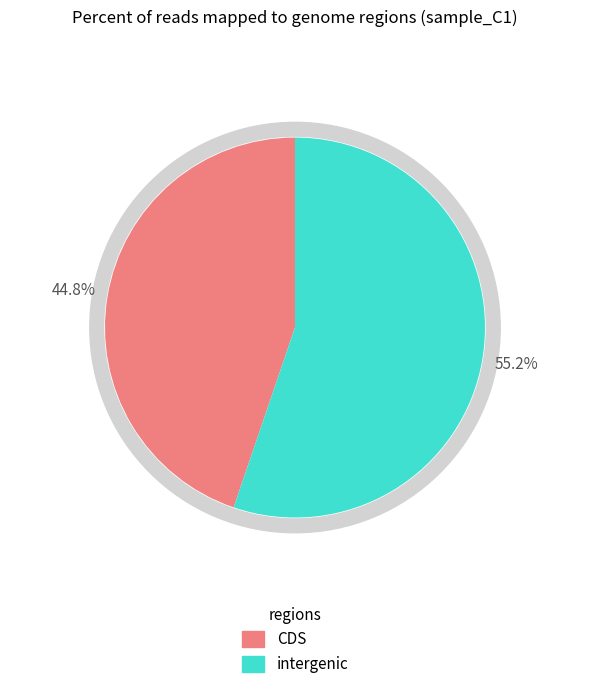

Is there any slice that represents more than half of the pie?

No